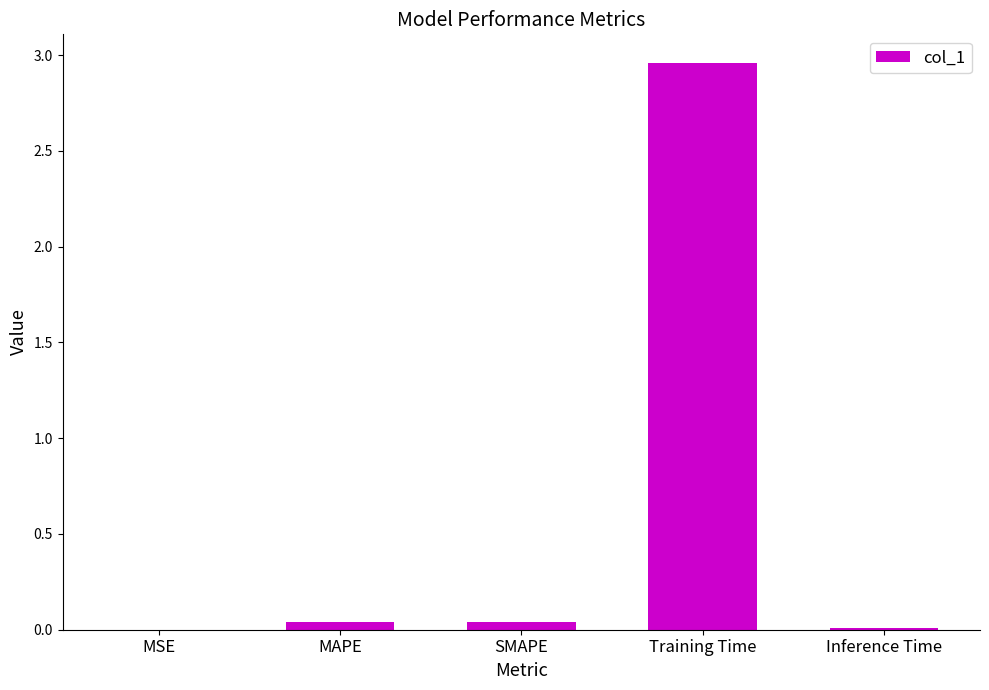

How many data points does each series have?

5